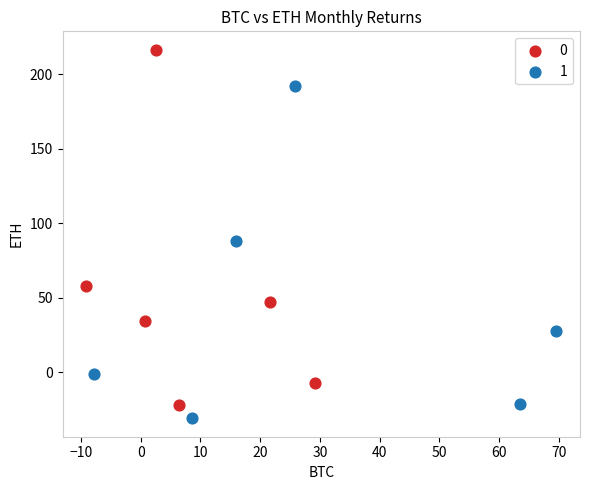

What are all the series names shown in the legend?

0, 1